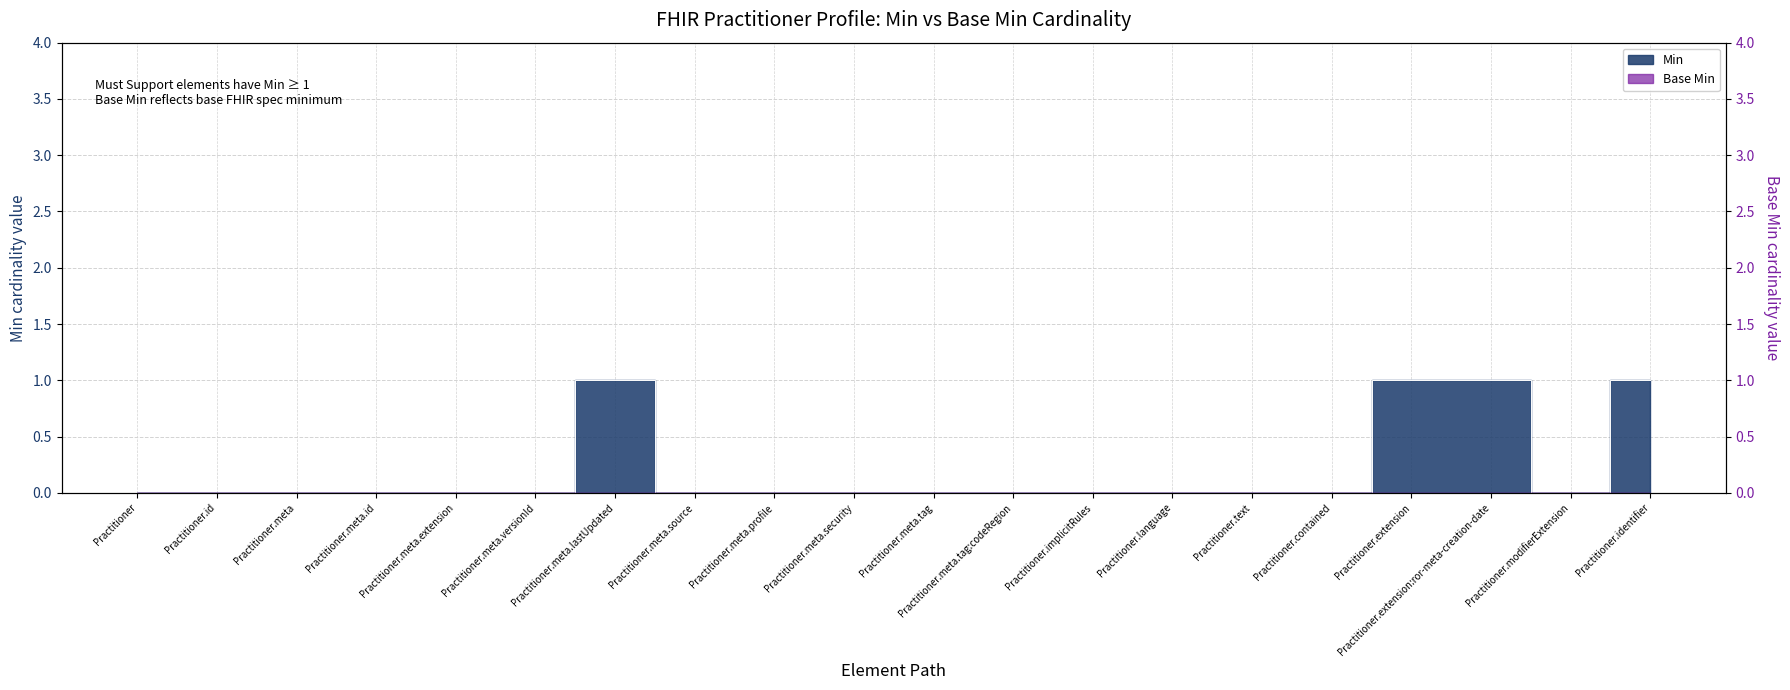

List the labels in order of value, largest first.

Practitioner.meta.lastUpdated, Practitioner.extension, Practitioner.extension:ror-meta-creation-date, Practitioner.identifier, Practitioner, Practitioner.id, Practitioner.meta, Practitioner.meta.id, Practitioner.meta.extension, Practitioner.meta.versionId, Practitioner.meta.source, Practitioner.meta.profile, Practitioner.meta.security, Practitioner.meta.tag, Practitioner.meta.tag:codeRegion, Practitioner.implicitRules, Practitioner.language, Practitioner.text, Practitioner.contained, Practitioner.modifierExtension